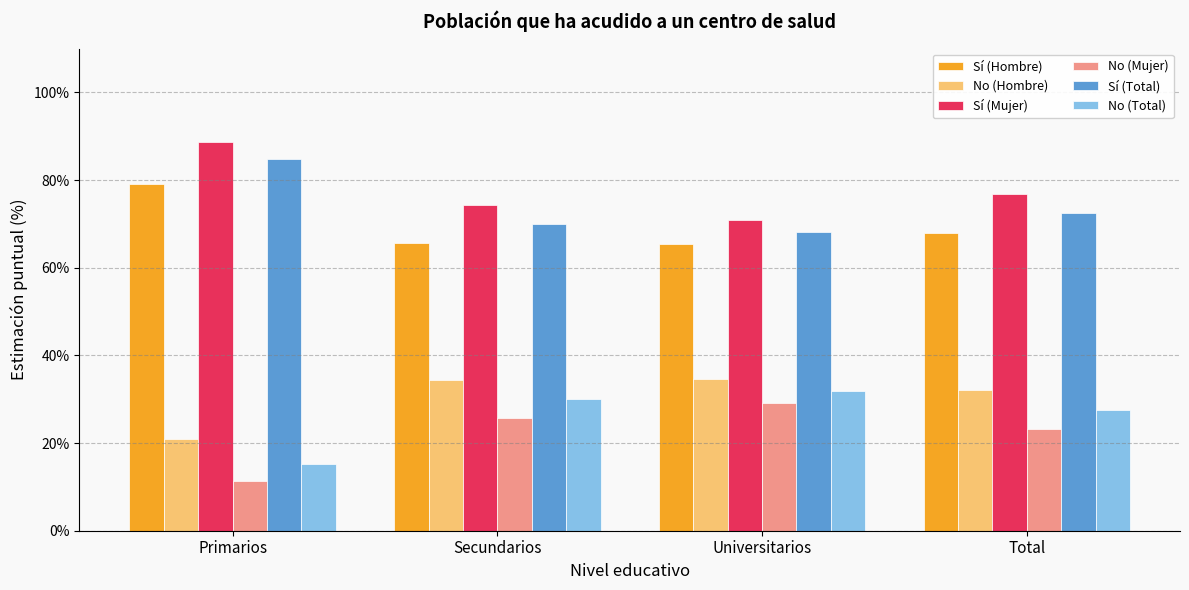

Which series has the largest total across all categories?

Sí (Mujer)